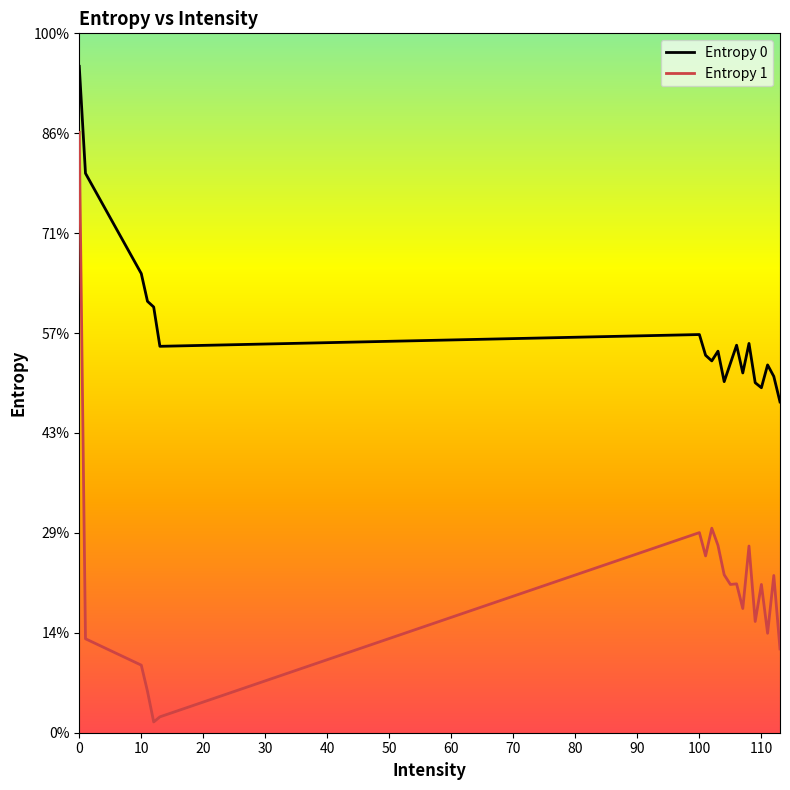

Does the chart display data point markers on the line(s)?

No